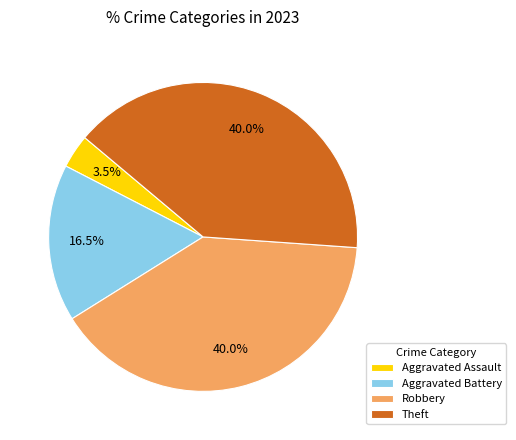

The Theft slice represents 30% of the pie. True or false?

False